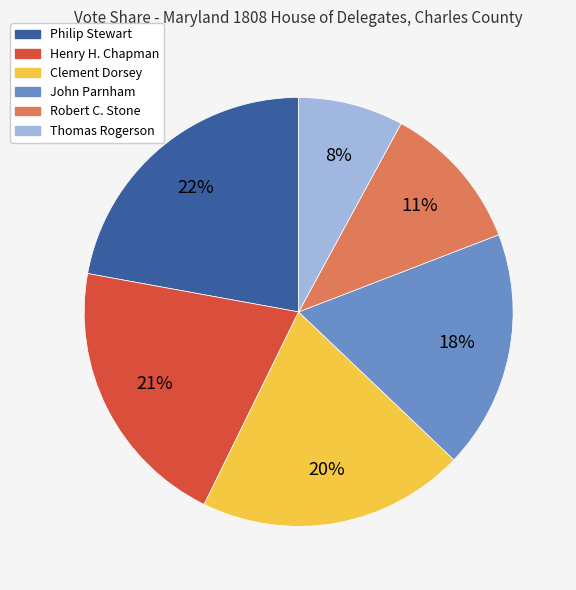

Combined, do Philip Stewart and Robert C. Stone account for over 50%?

No